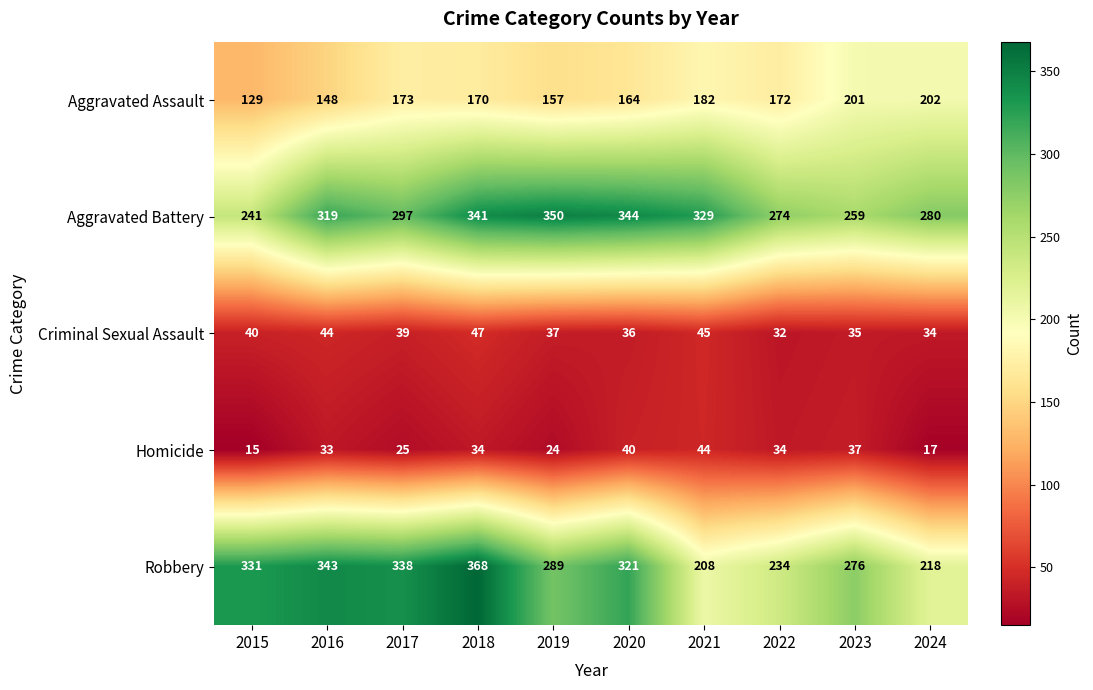

Which label corresponds to the largest value in the chart?

2018